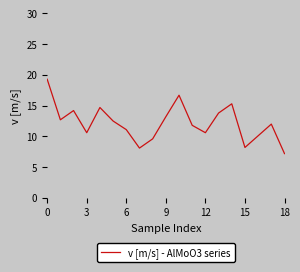

What is the greatest value displayed?

19.3